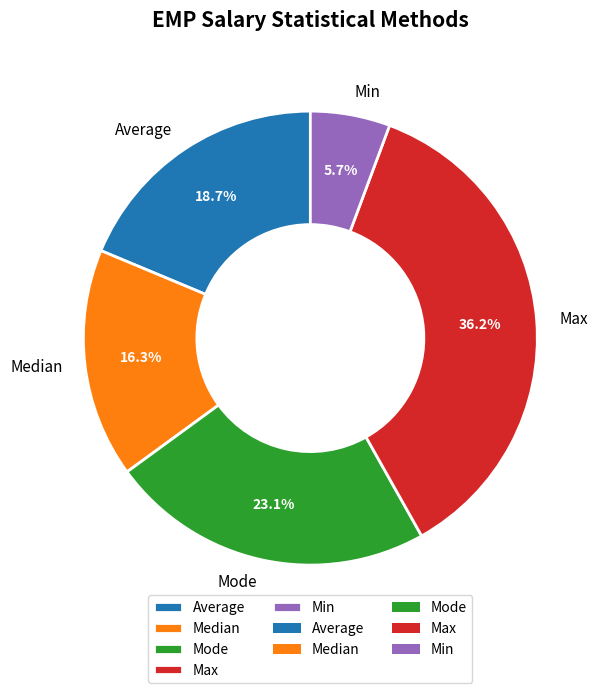

Is it true that Average is 10% of the pie?

False